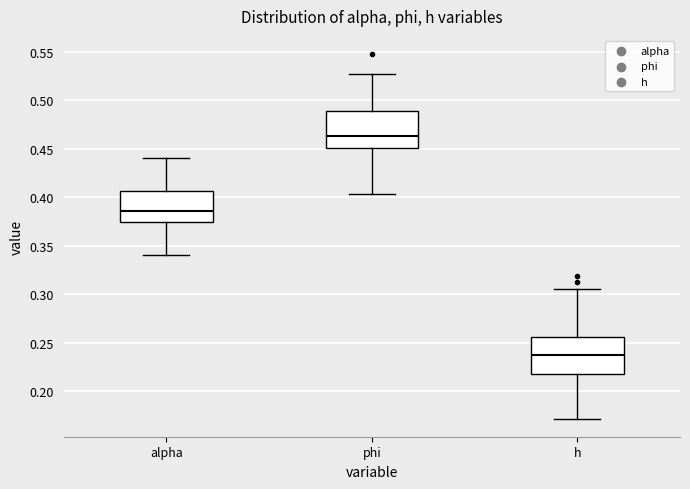

Where does the upper whisker of the box for h end on the y-axis? The values are not printed on the chart, so give them approximately, as read against the axis.

0.305